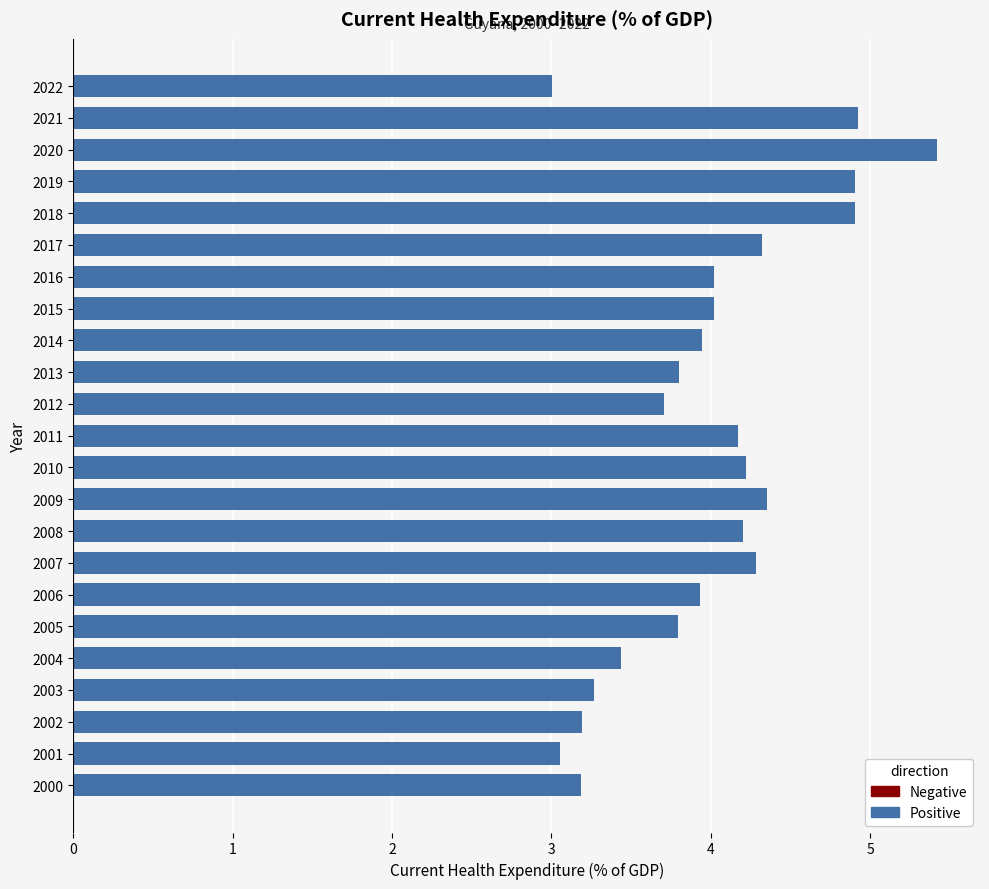

Which label corresponds to the largest value in the chart?

2020